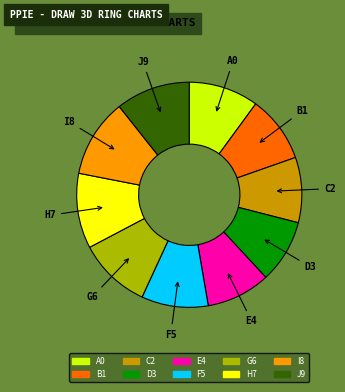

Does any single category account for the majority?

No